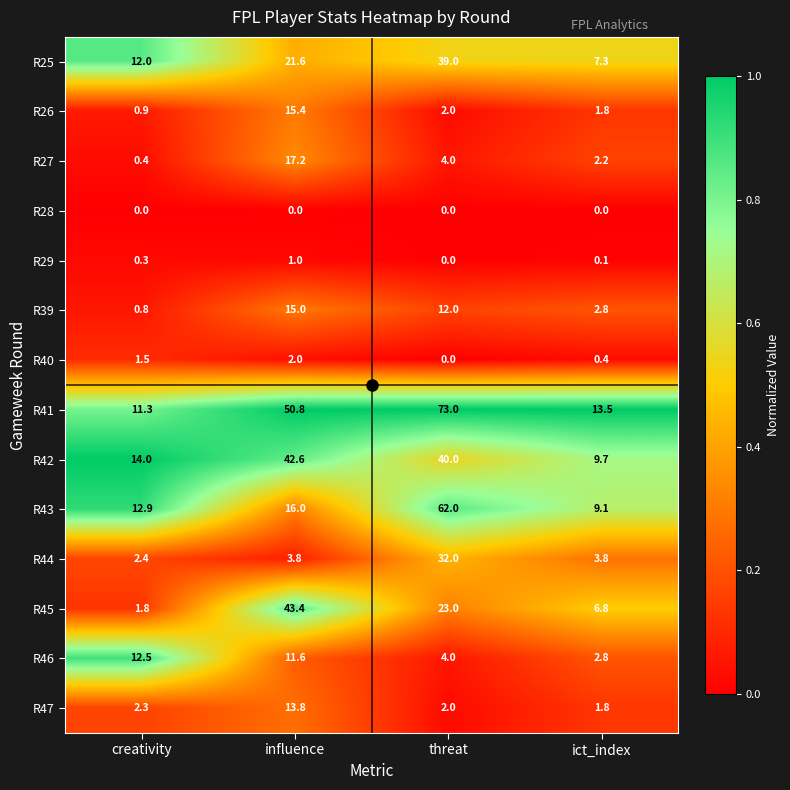

What is the spread (max minus min) of values at ict_index?

13.5